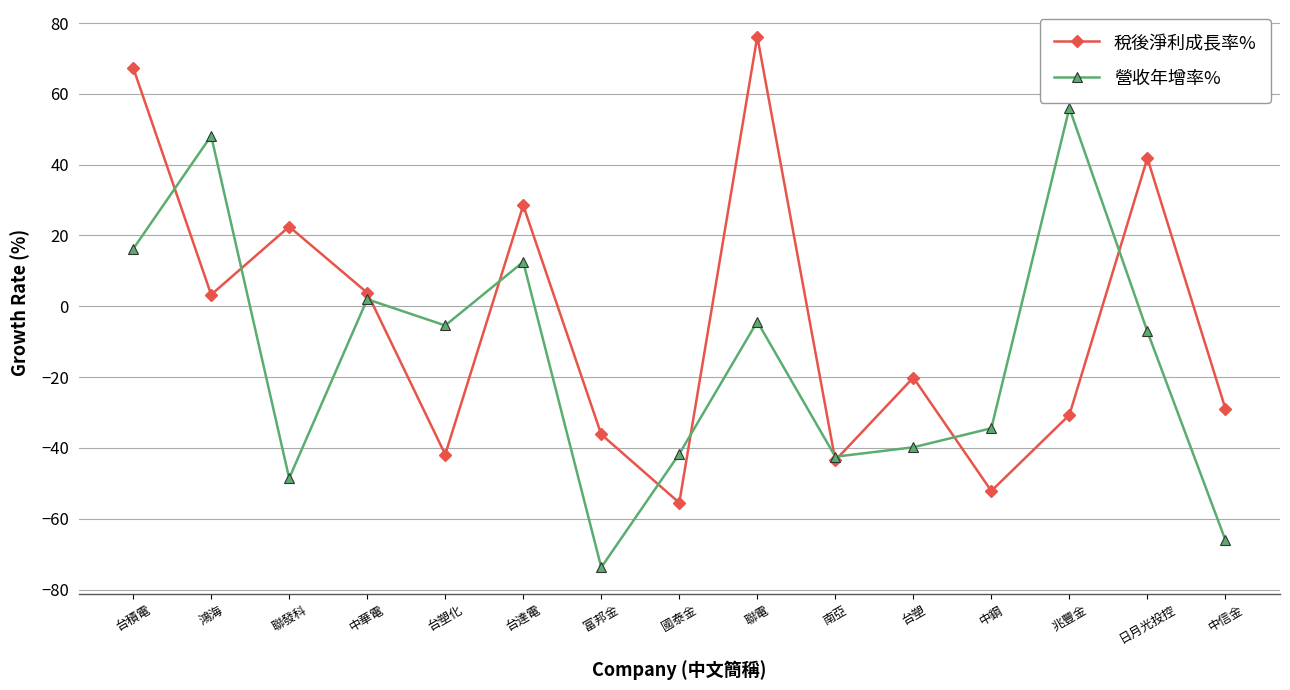

At which category is the sum across all series the highest?

台積電